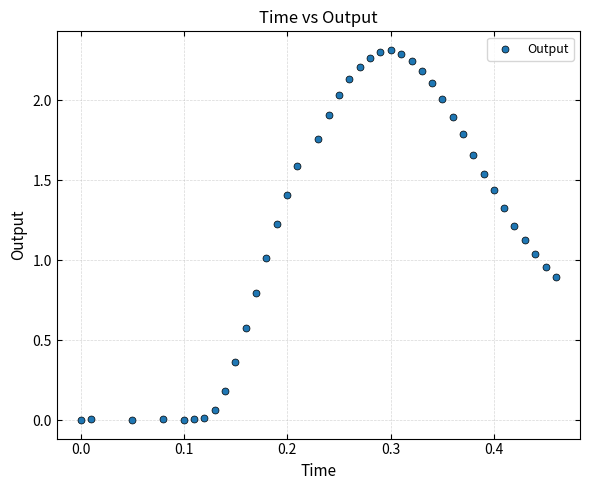

What is the range of X values (max minus min)?

0.5